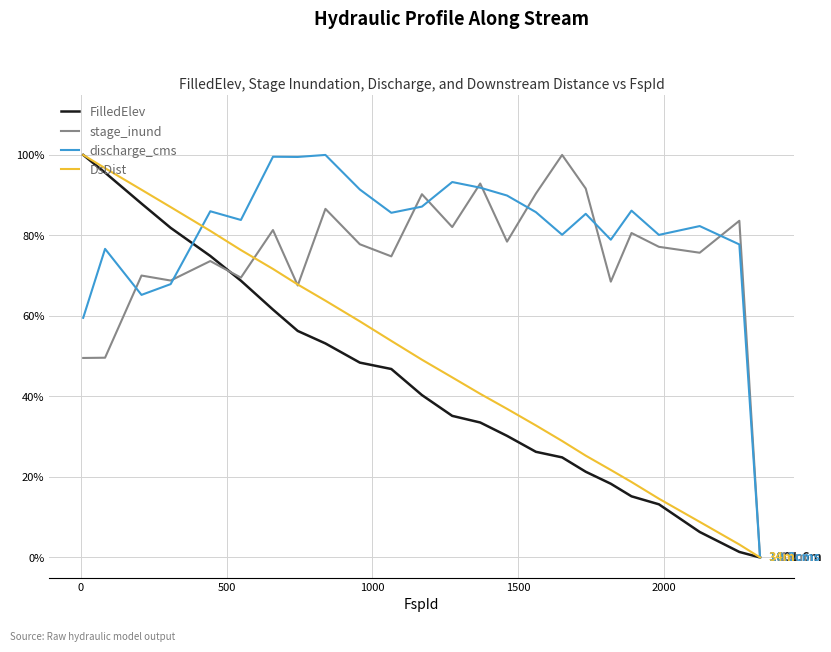

Which series has the widest spread of values?

FilledElev